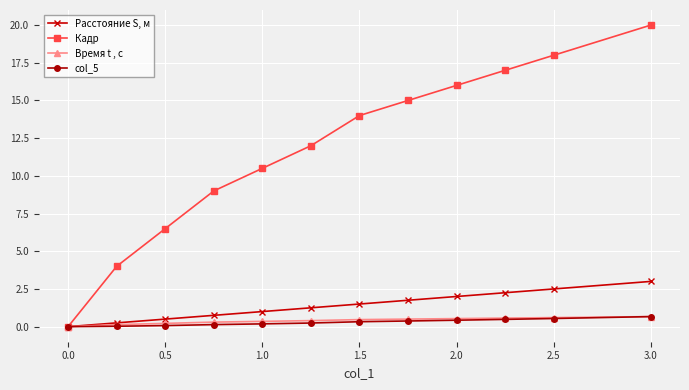

What is the value of the Кадр point at the 4th from the left?

9.0